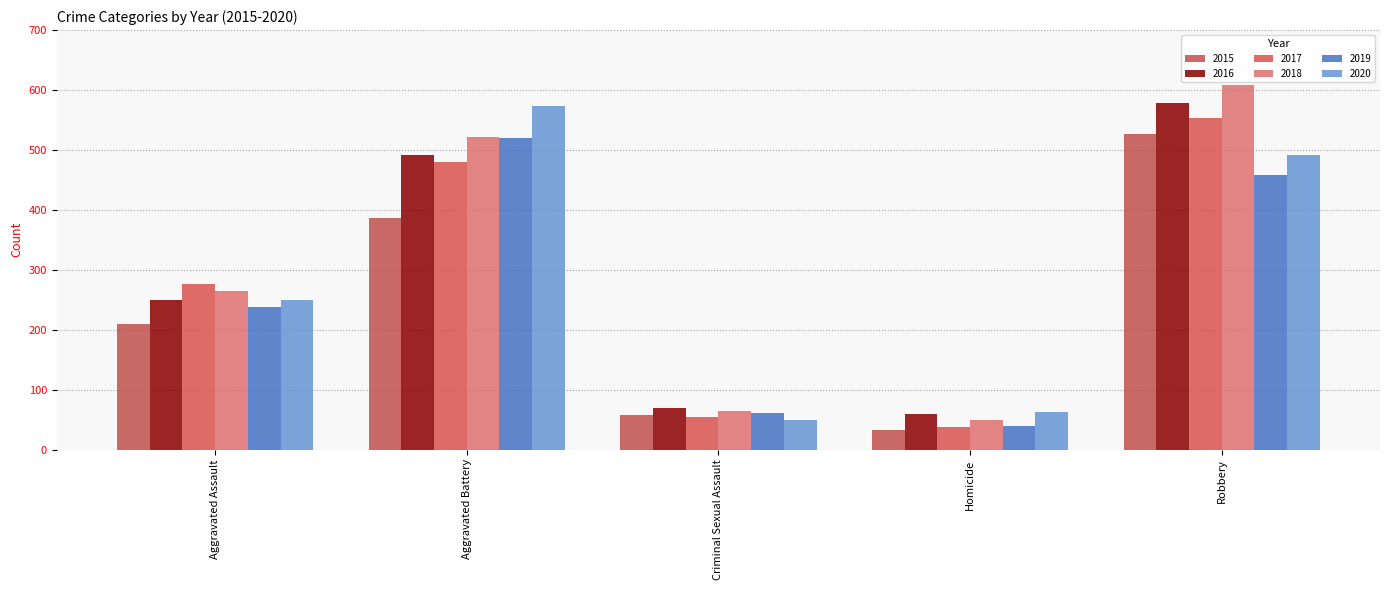

What is the total value across all series at Homicide?

280